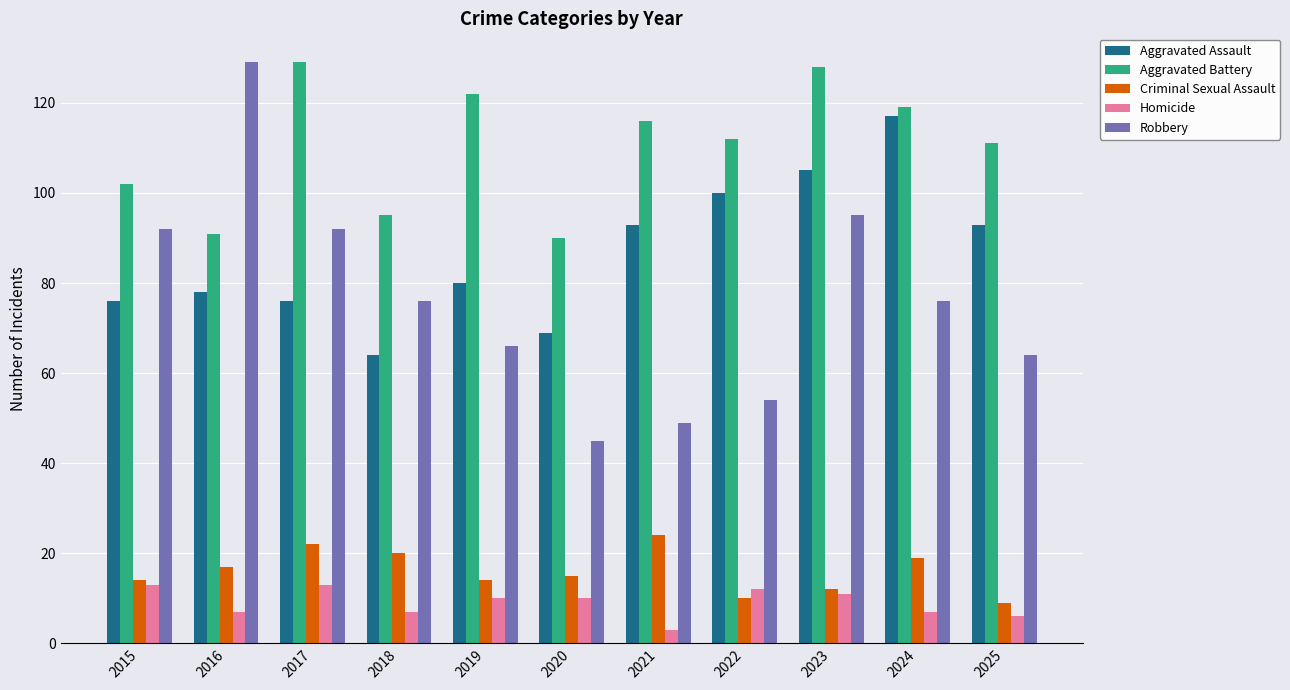

What are all the series names shown in the legend?

Aggravated Assault, Aggravated Battery, Criminal Sexual Assault, Homicide, Robbery